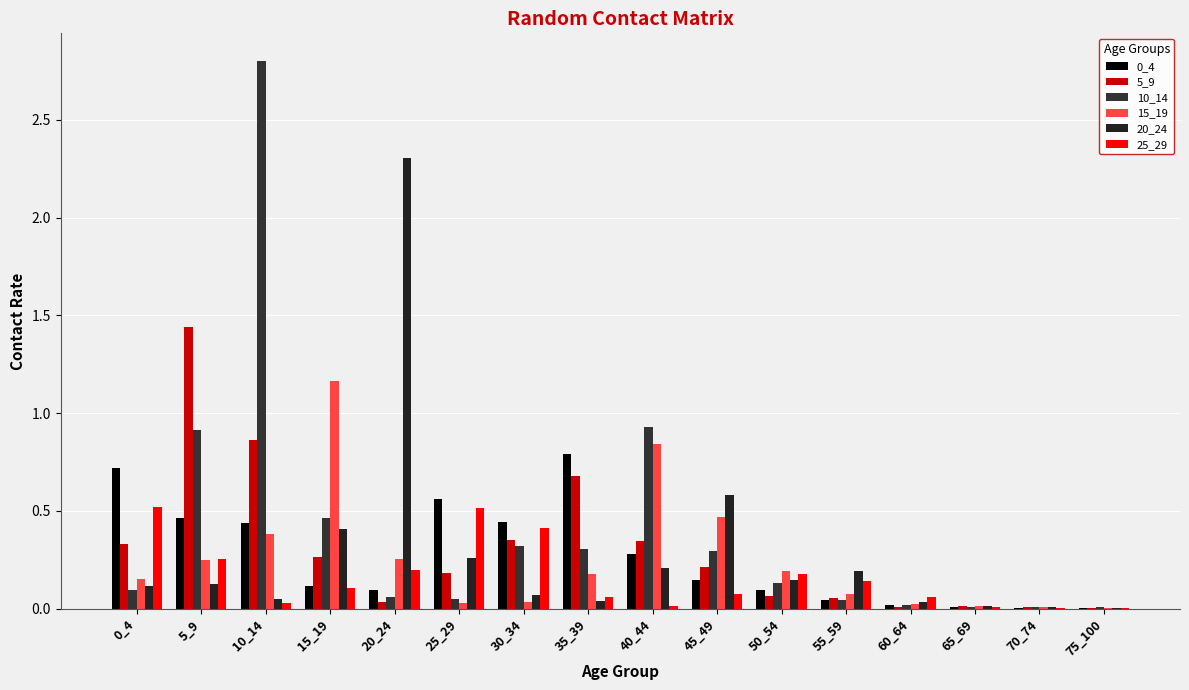

How many data points does each series have?

16